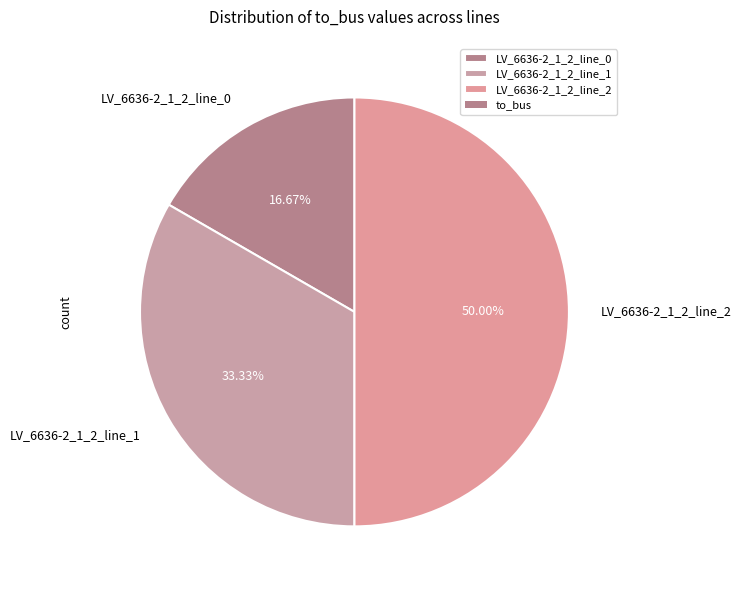

To the nearest percent, what percentage of the pie is LV_6636-2_1_2_line_0?

17%